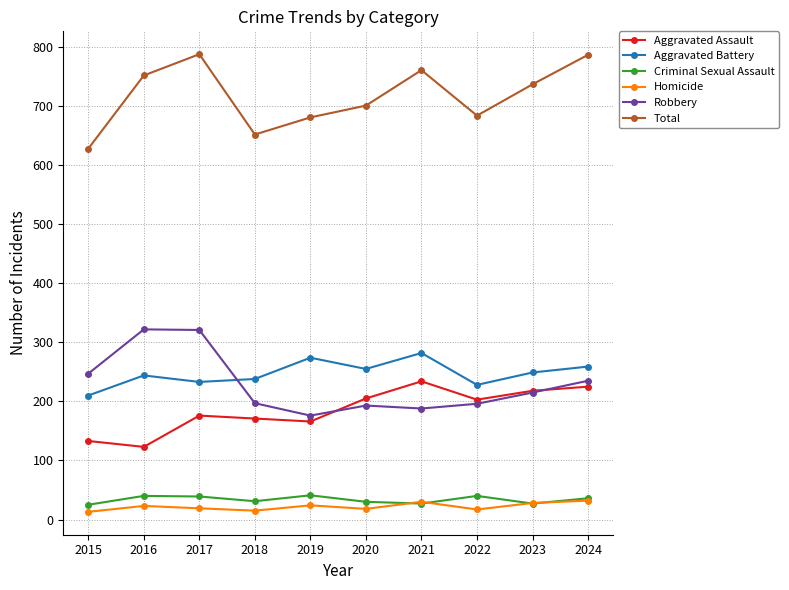

What is the greatest value displayed?

788